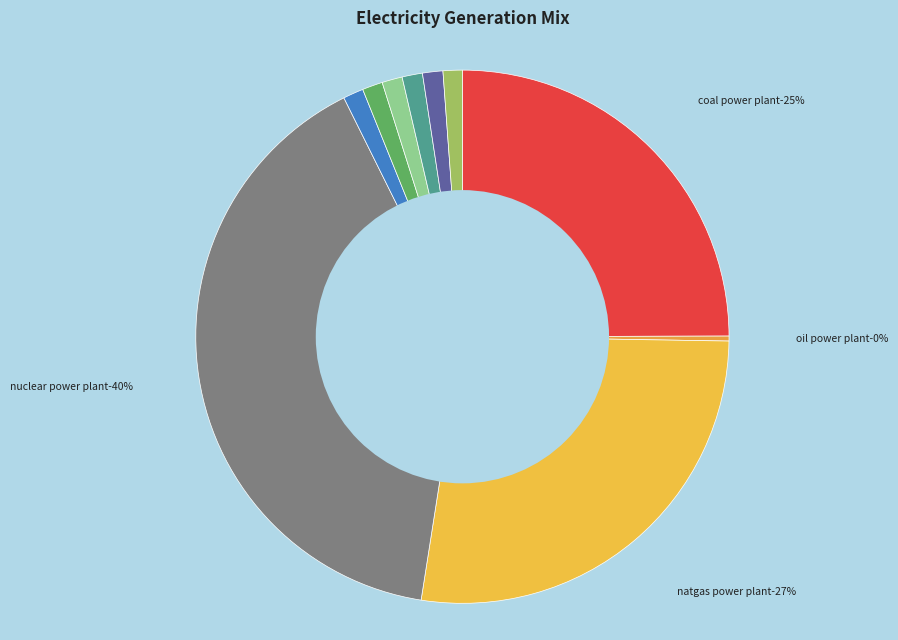

What portion of the pie excludes natgas power plant?

72.8%